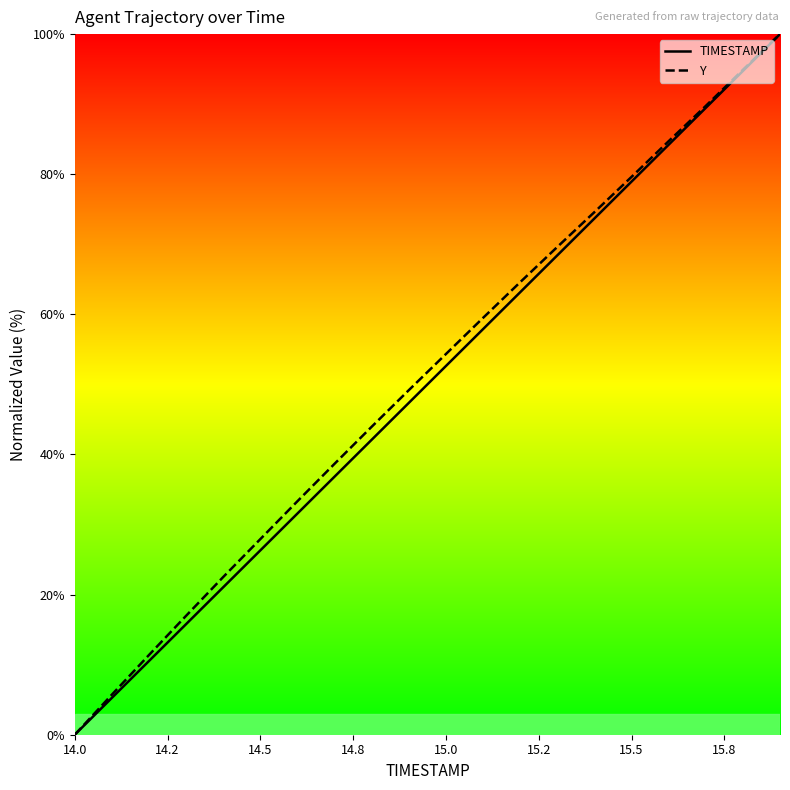

How many data points in Y are less than 54?

10